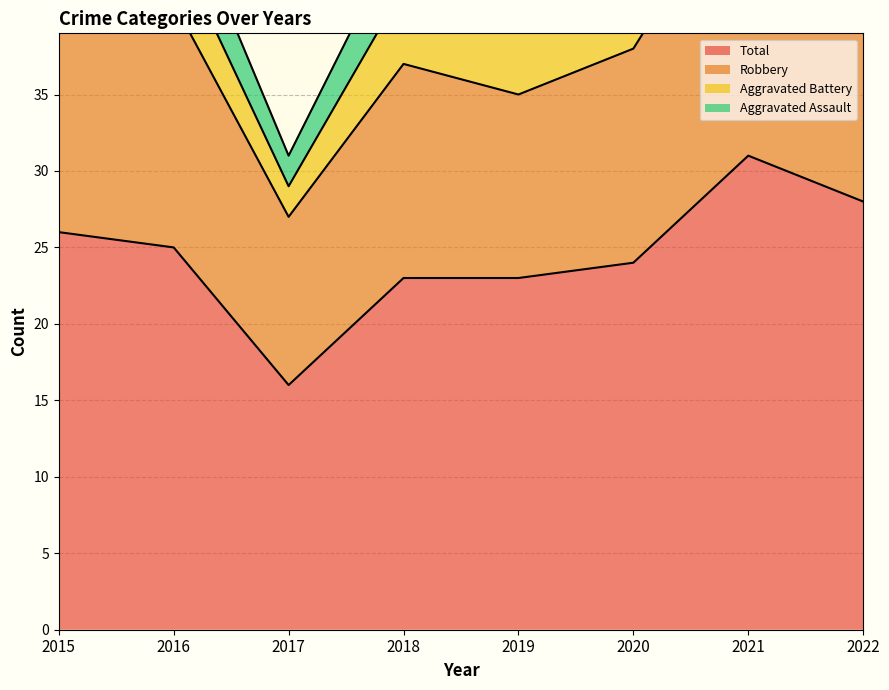

Reading left to right, extract all data points from this chart.

Robbery: 19	16	11	14	12	14	19	16
Aggravated Battery: 5	4	2	5	7	6	6	6
Aggravated Assault: 2	4	2	4	4	3	6	5
Total: 26	25	16	23	23	24	31	28